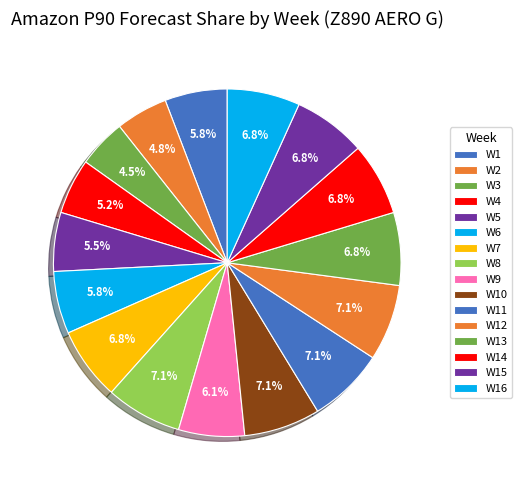

To the nearest percent, what percentage of the pie is W11?

7%